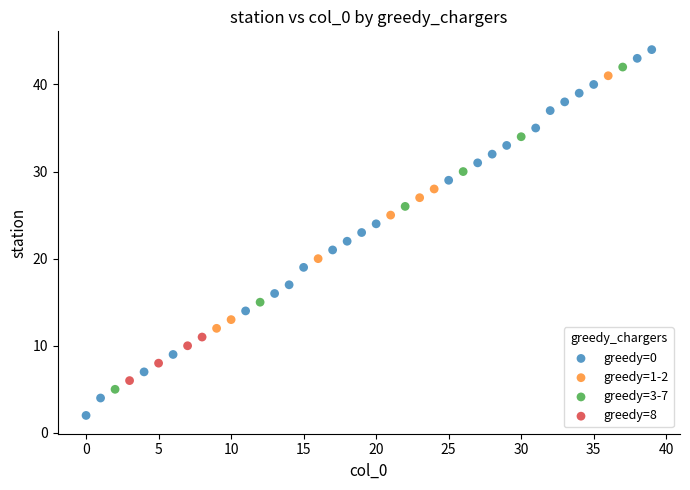

Which series contains the highest Y value?

greedy=0